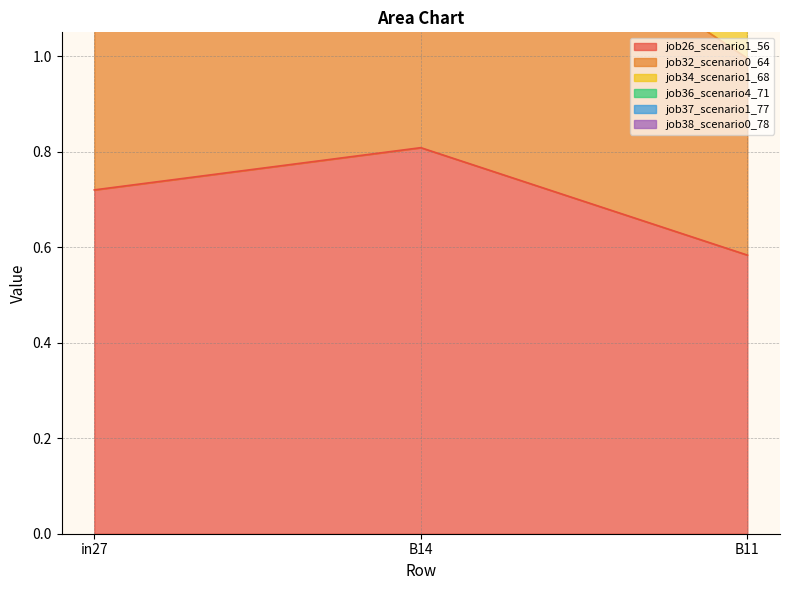

Which has a higher value, B14 or in27?

B14